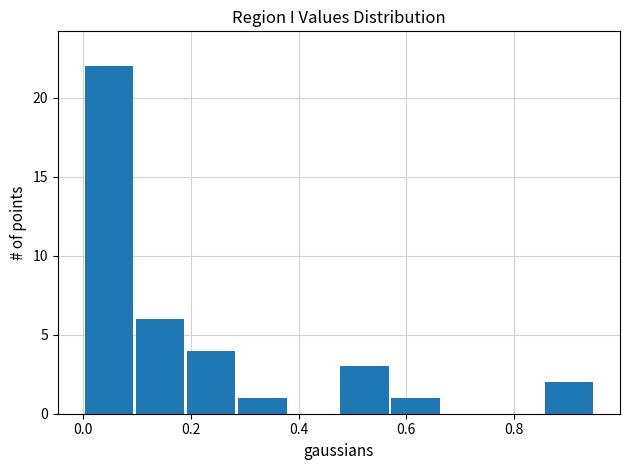

What is the height of the bar covering 0.855 to 0.950 on the x-axis? Neither the bar edges nor the heights are printed on the chart, so give them approximately, as read against the axes.

2